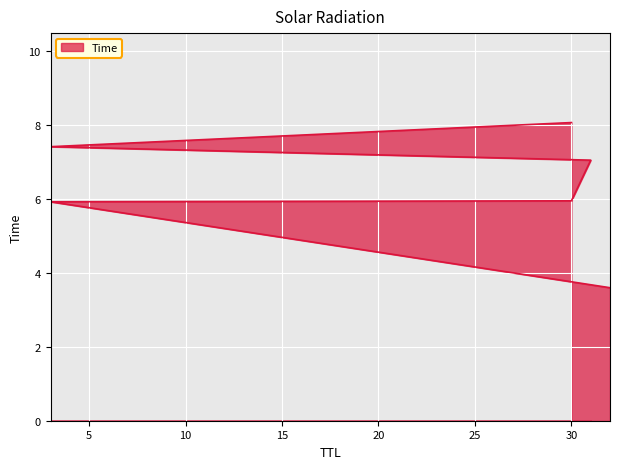

The chart shows a value of 1.0 at 32. True or false?

False